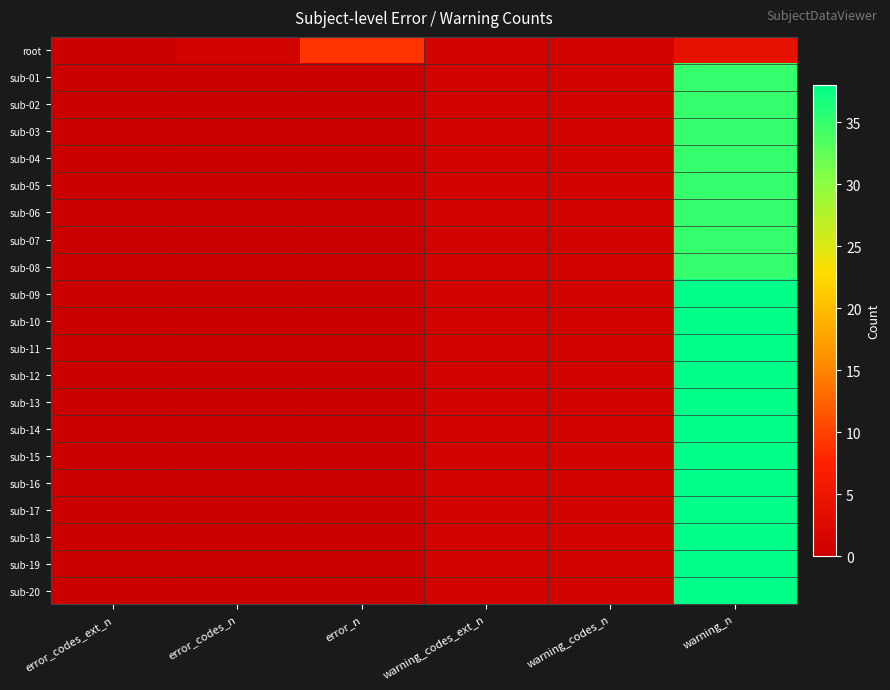

At which category does the chart reach its minimum across all series?

error_codes_ext_n